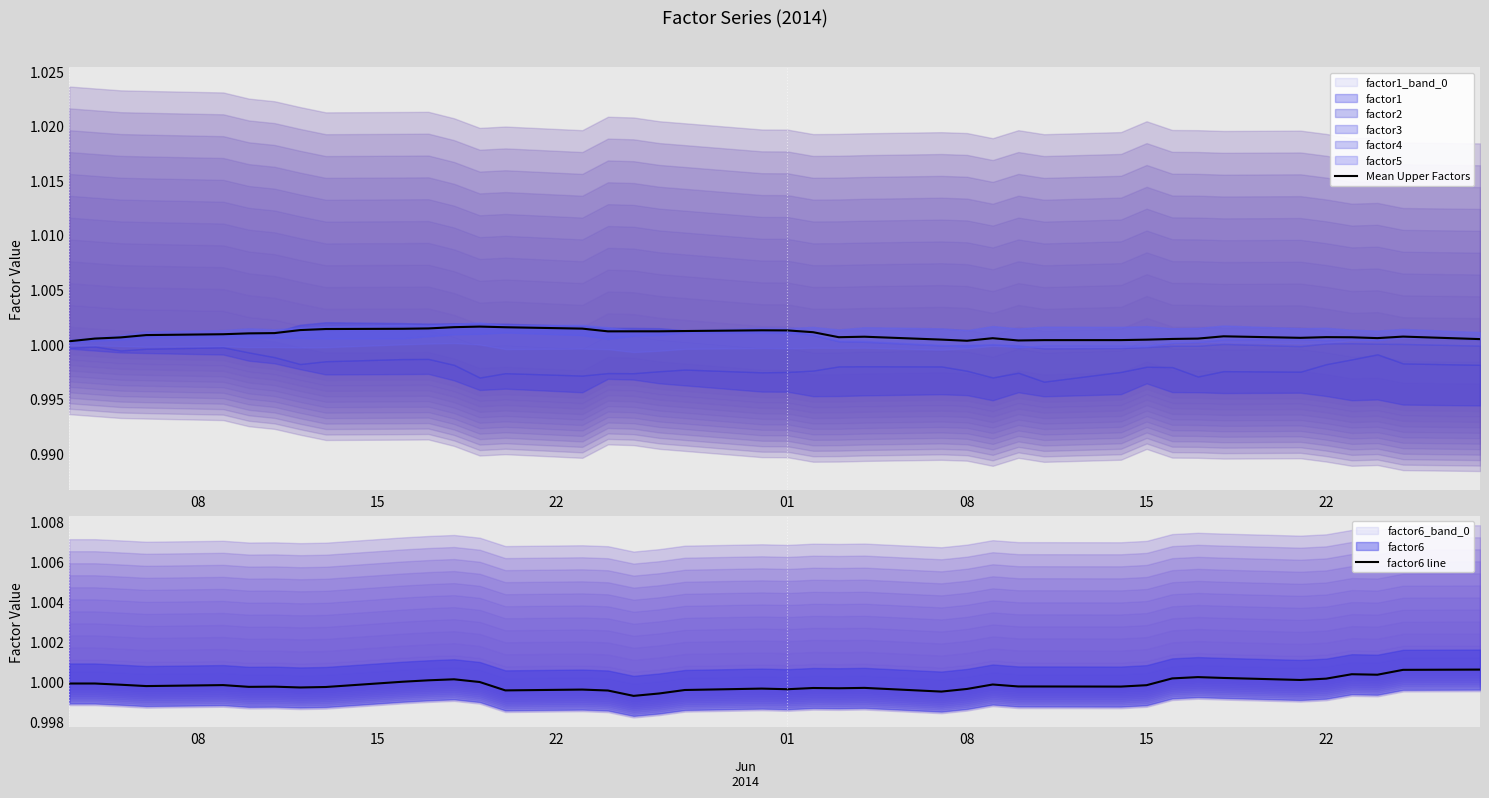

True or false: Mean Upper Factors and factor6 line intersect in this chart.

True